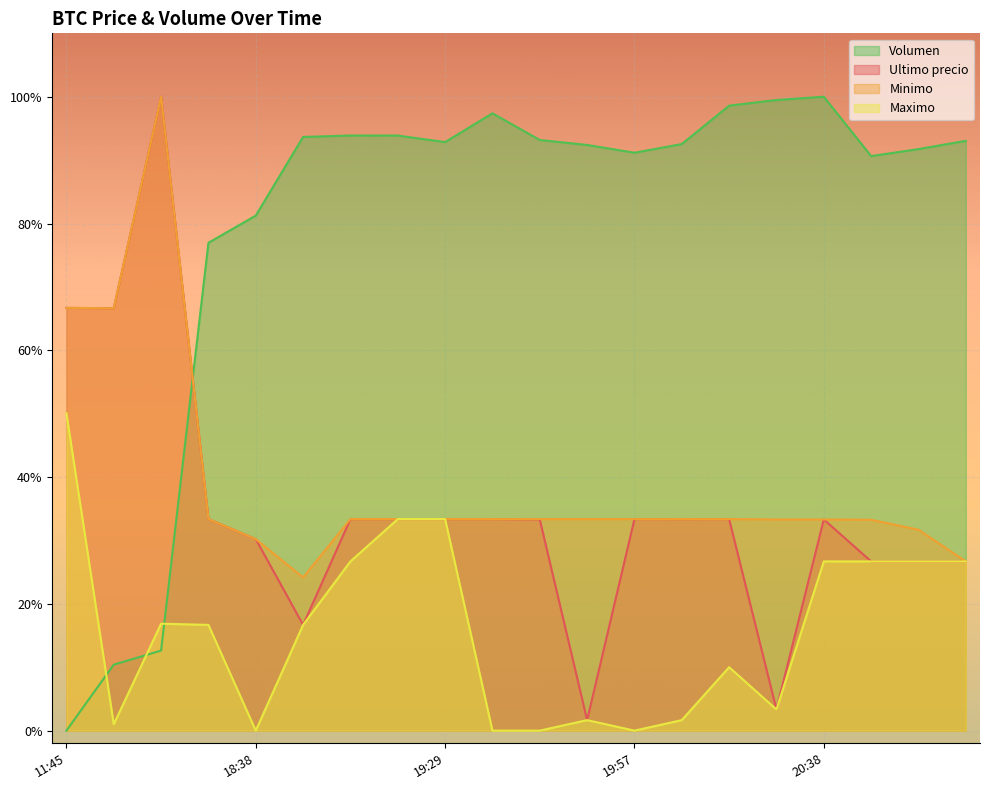

Does the chart display data point markers on the line(s)?

No